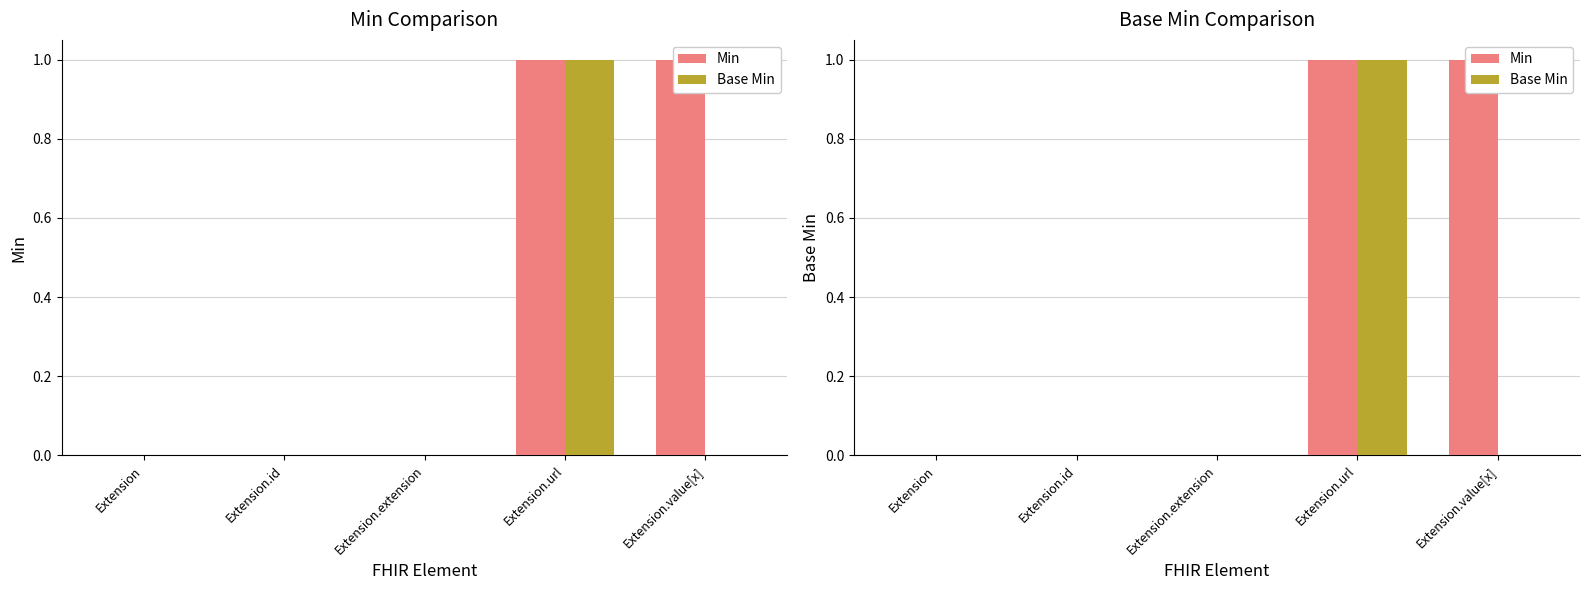

The value of Base Min at Extension.extension is 0. True or false?

True